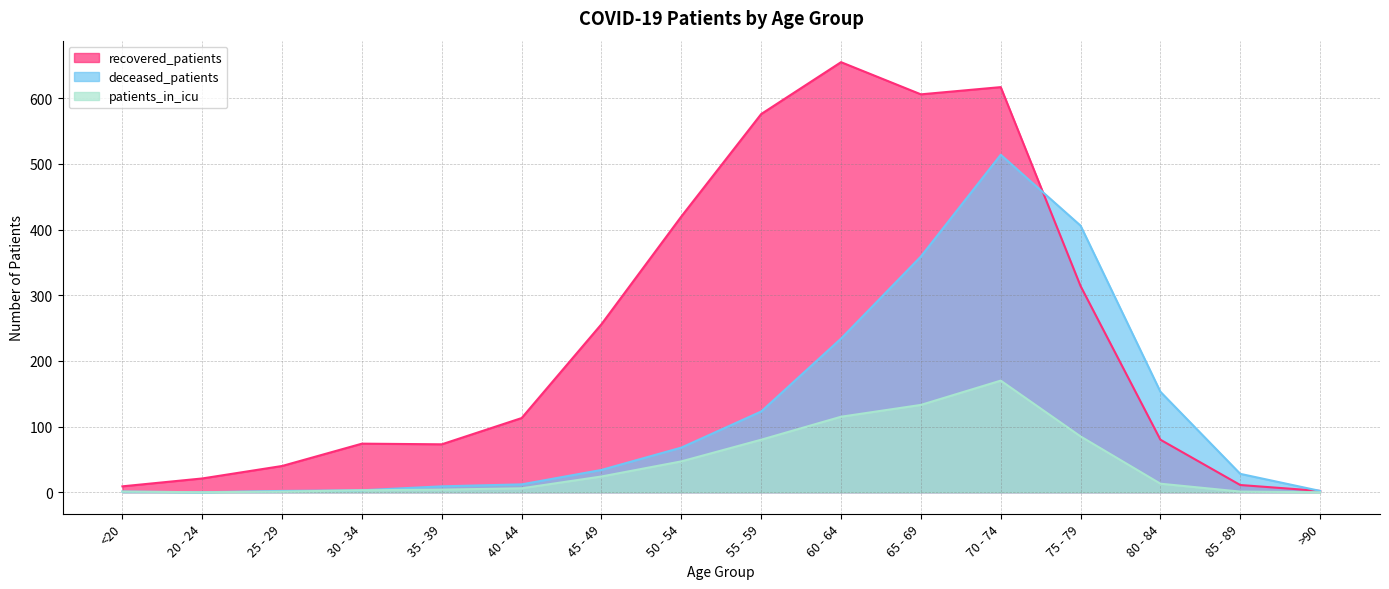

The recovered_patients series shows 606 at 65 - 69. True or false?

True